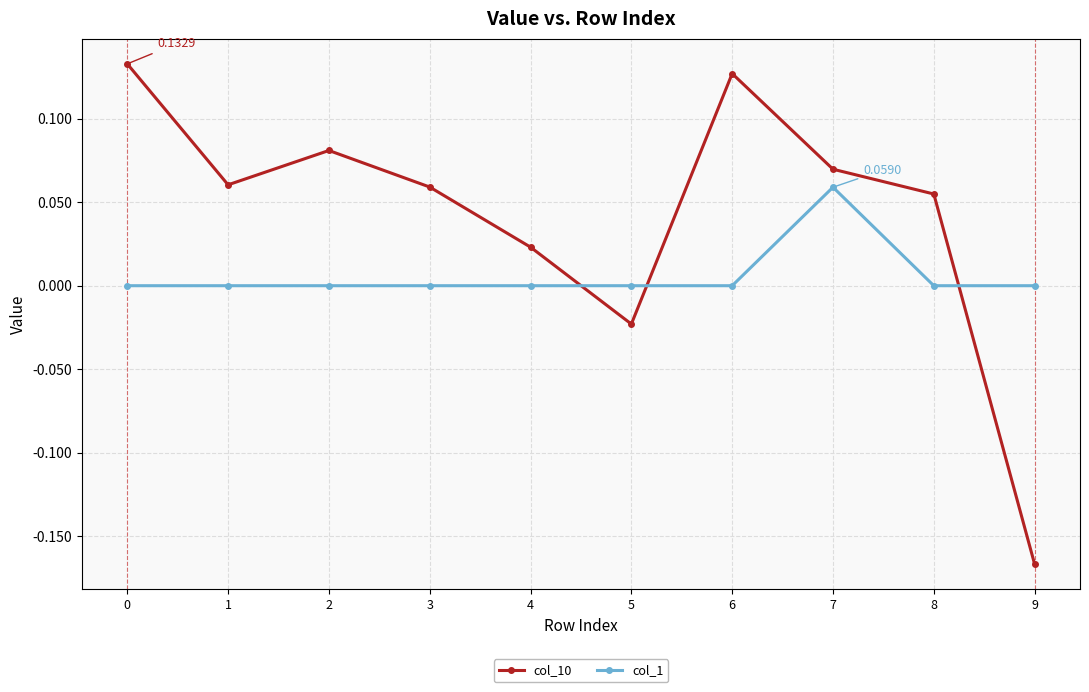

List the series in order of their overall mean, lowest first.

col_1, col_10